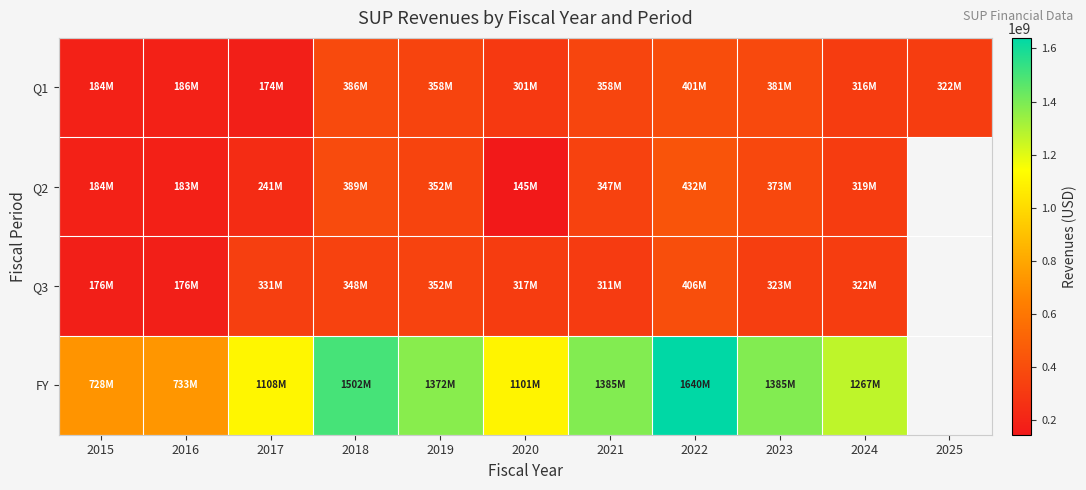

What is the minimum value shown in the chart?

144835000.0